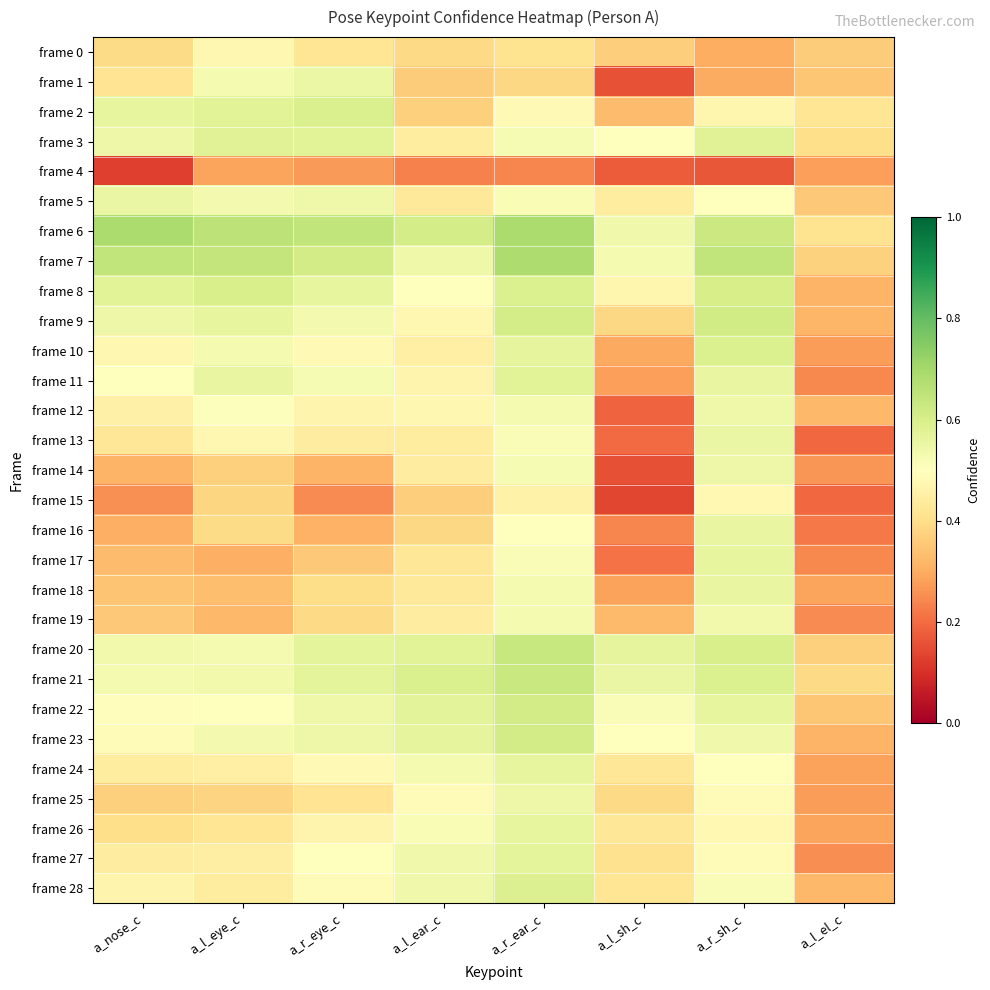

Rank the series by their maximum value, from lowest to highest.

frame 4, frame 0, frame 15, frame 19, frame 12, frame 14, frame 25, frame 1, frame 5, frame 13, frame 16, frame 18, frame 17, frame 26, frame 24, frame 27, frame 11, frame 3, frame 28, frame 10, frame 2, frame 8, frame 22, frame 23, frame 9, frame 21, frame 20, frame 7, frame 6